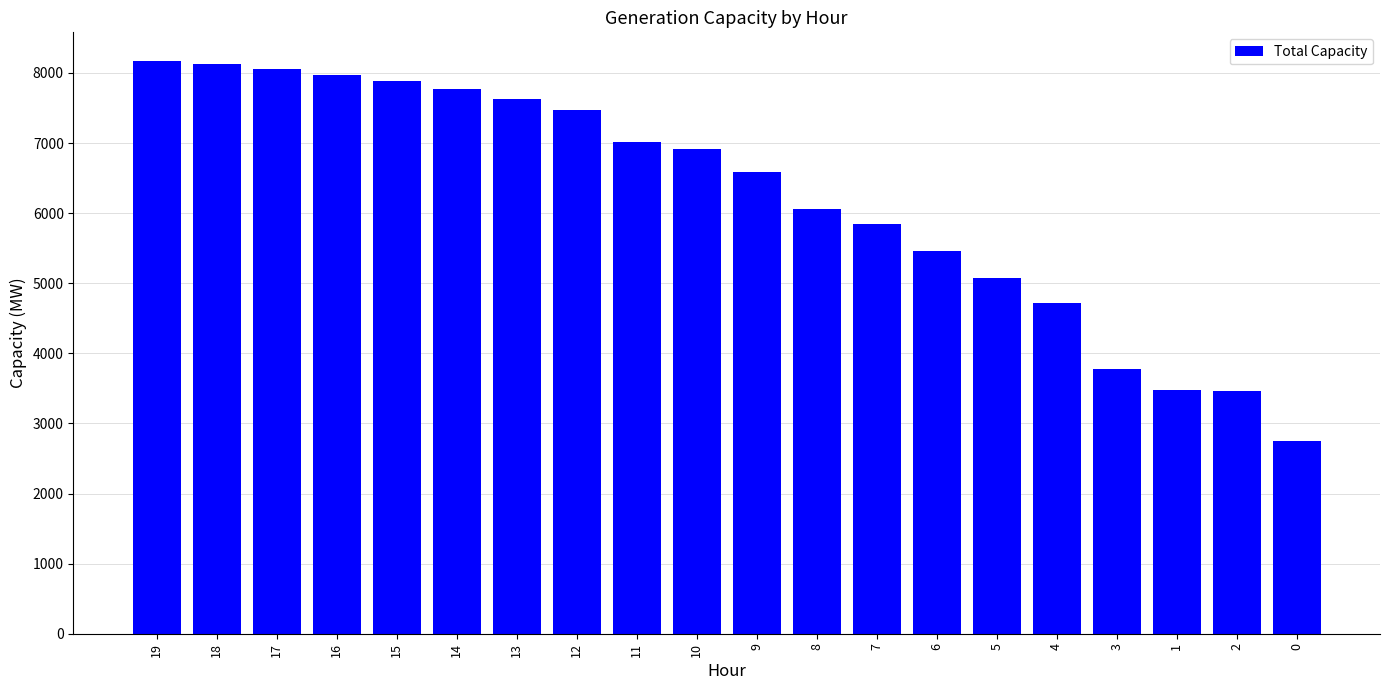

What is the change in value from 11 to 4?

-2291